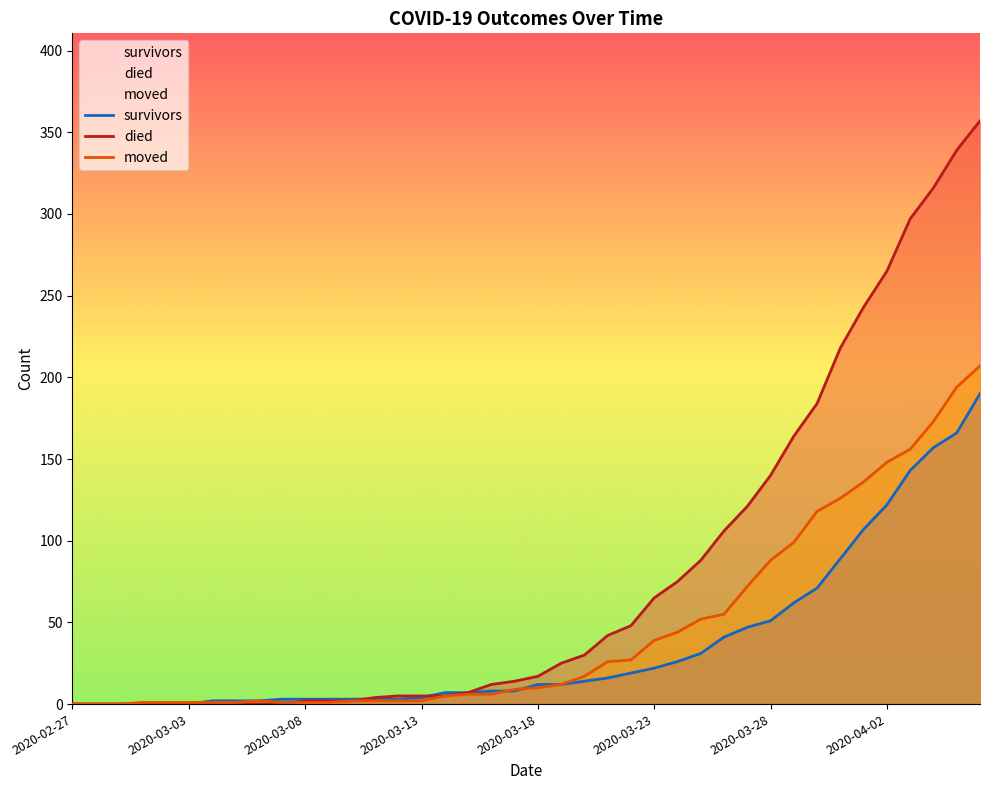

How many data points does each series have?

40